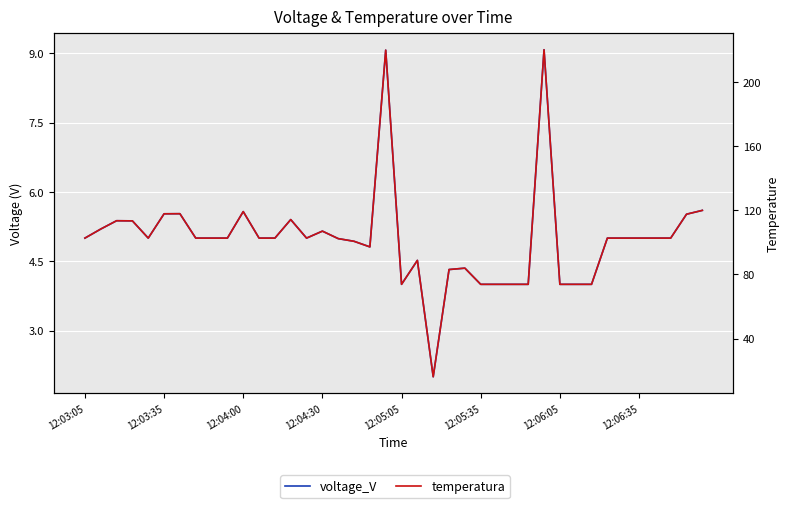

What is the total value across all series at 36?

107.7